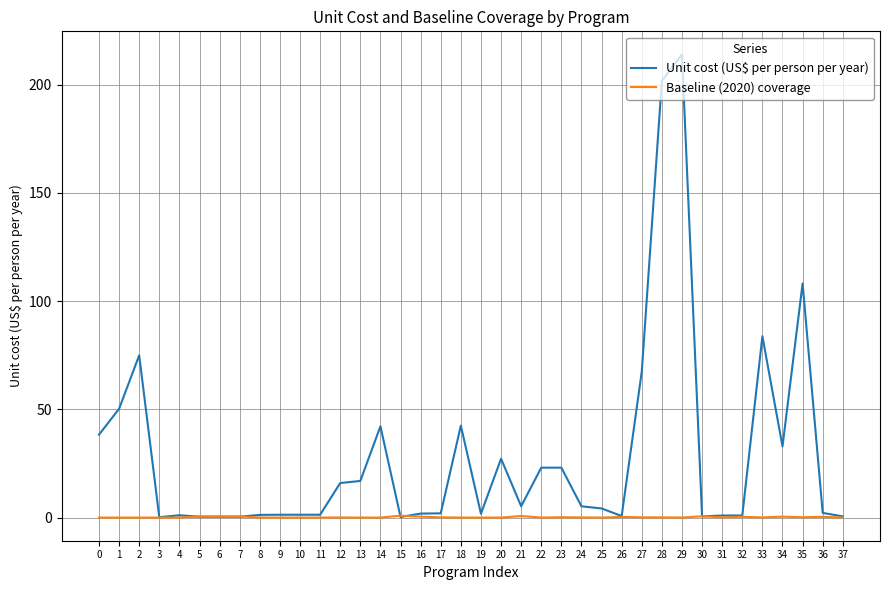

Is it true that Unit cost (US$ per person per year) equals 11.1 at 34?

False